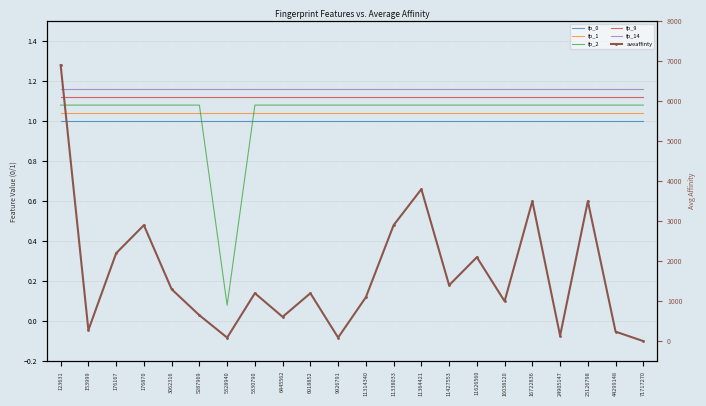

Read the aveaffinty value at 16038120.

1000.0